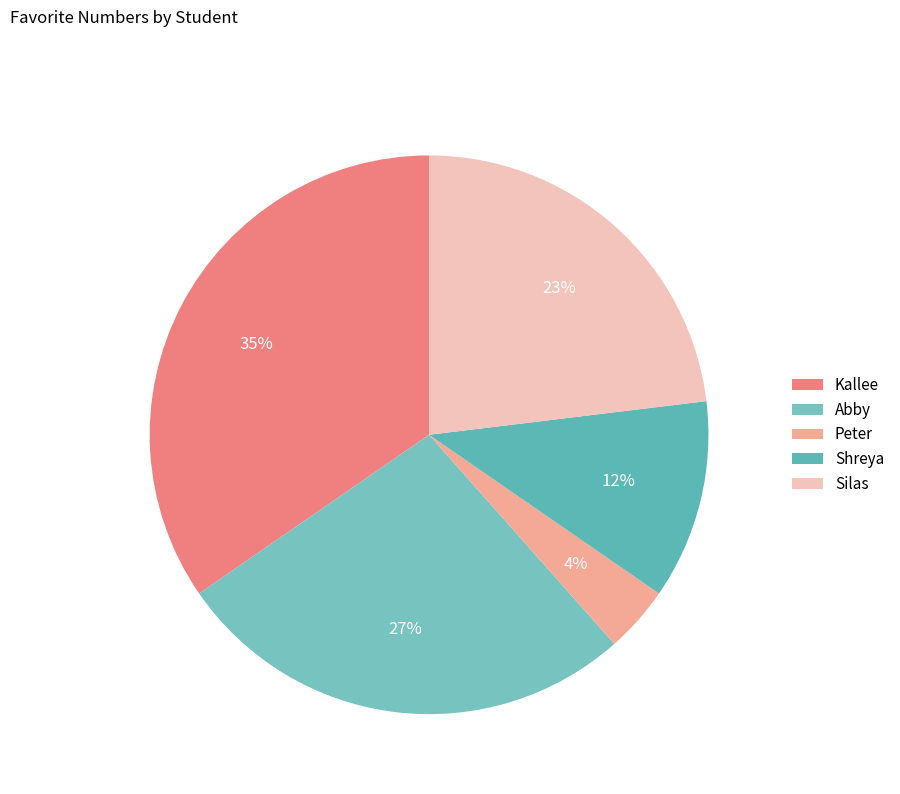

Rank the categories by value from highest to lowest.

Kallee, Abby, Silas, Shreya, Peter